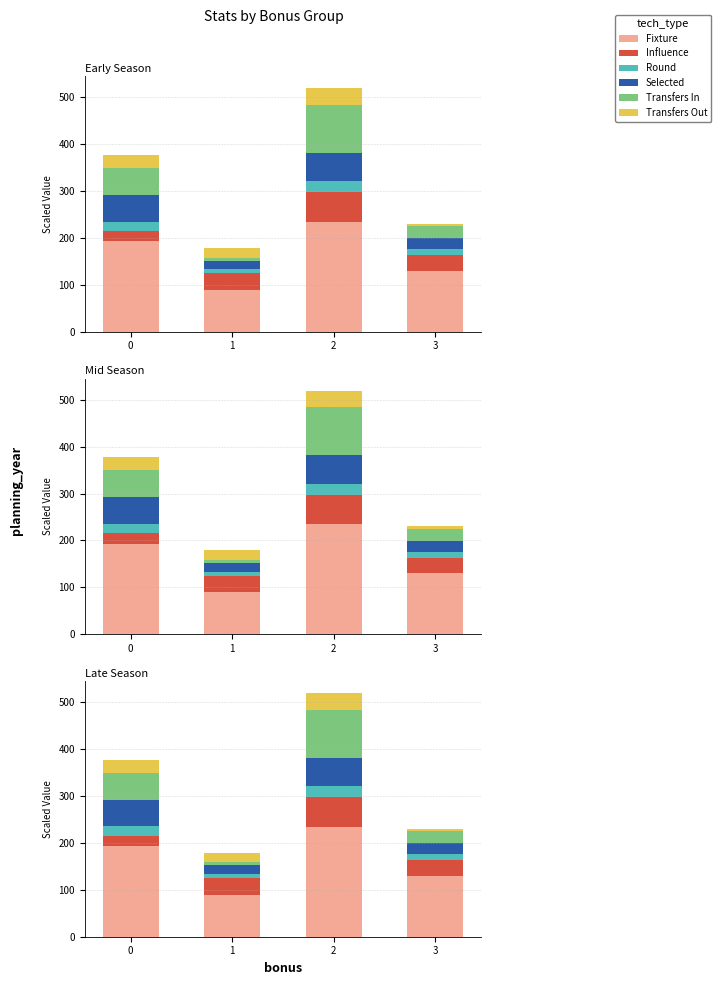

Are the bars horizontal?

No